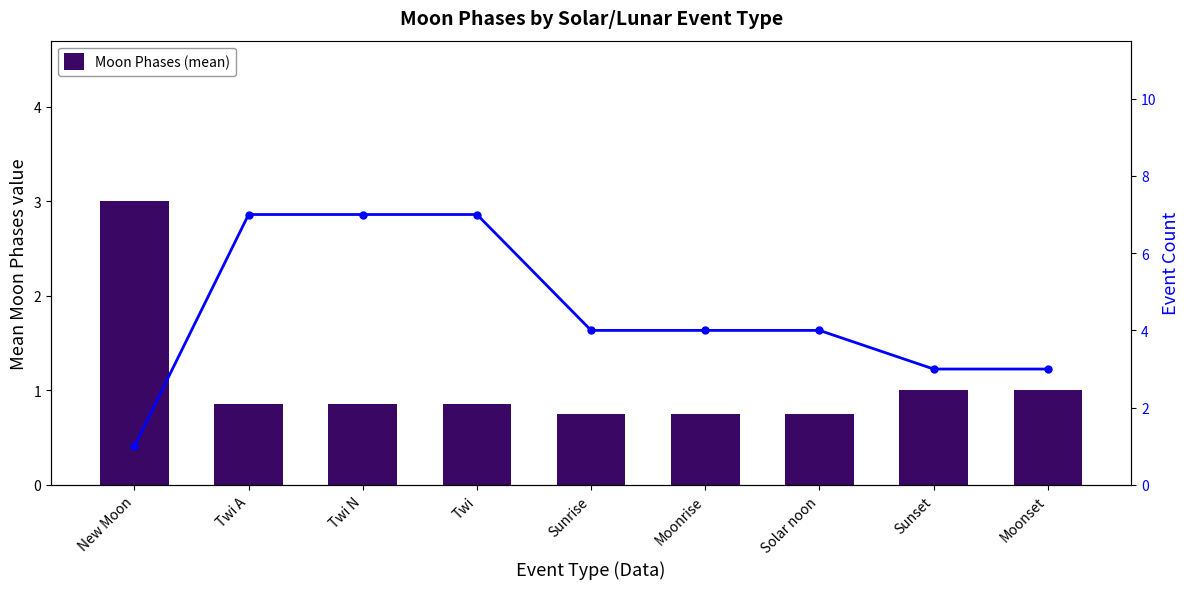

What is the sum of all Moon Phases (mean) values?

9.8